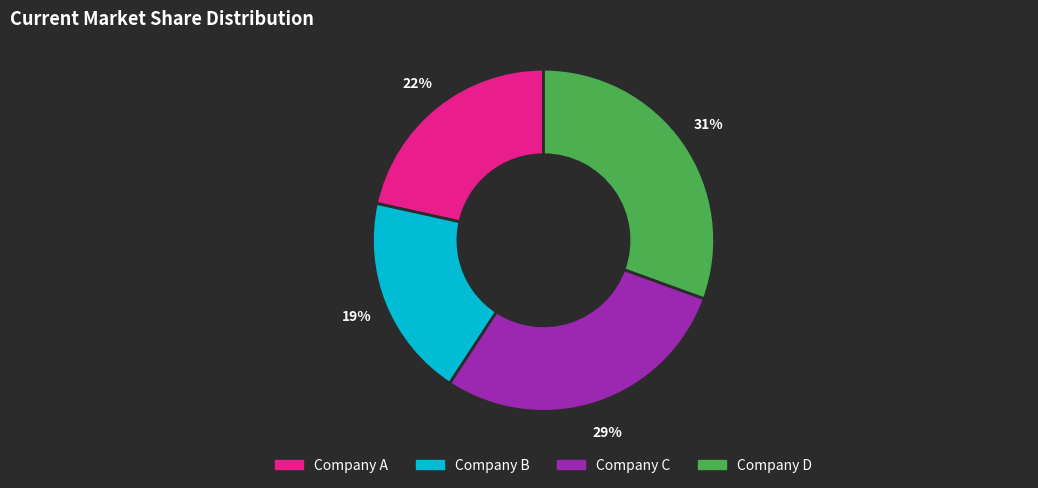

Does any single category account for the majority?

No